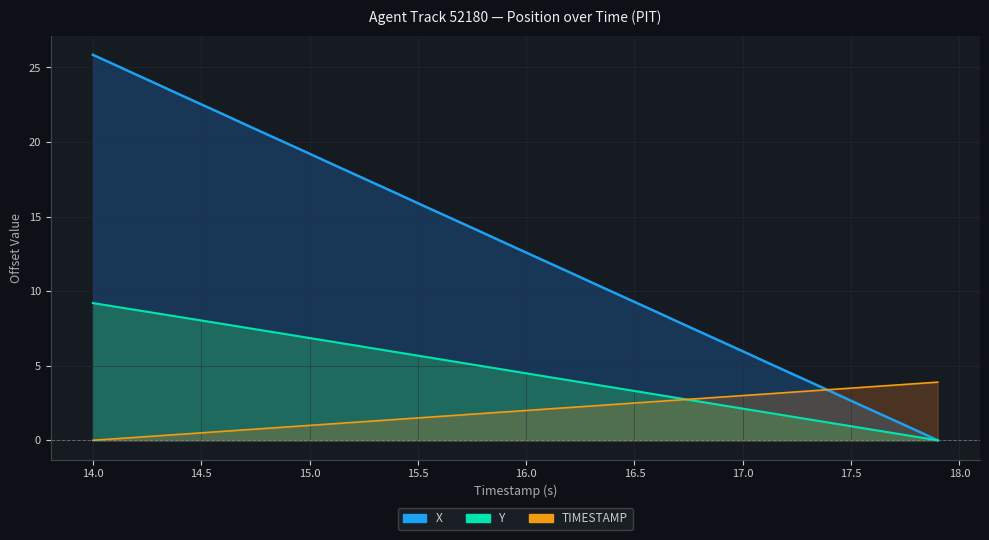

How many values in TIMESTAMP are above zero?

39